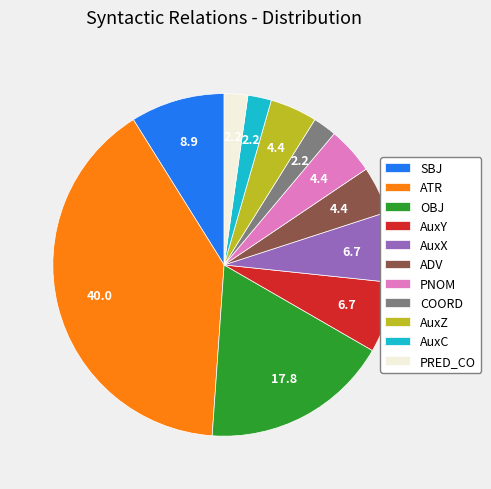

Which has a higher value, AuxX or PNOM?

AuxX